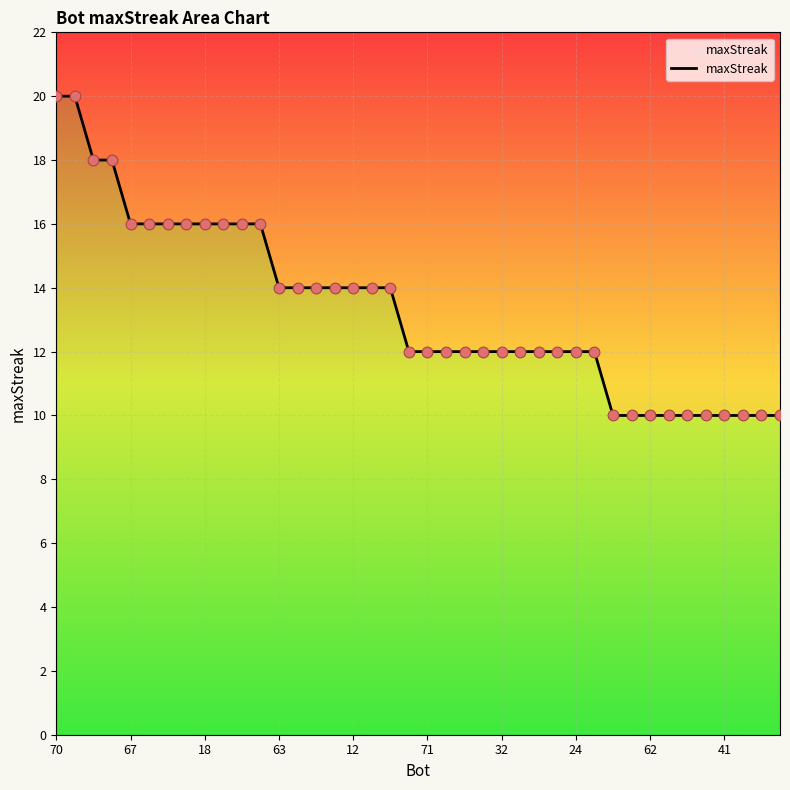

Between 32 and 70, which is larger?

70